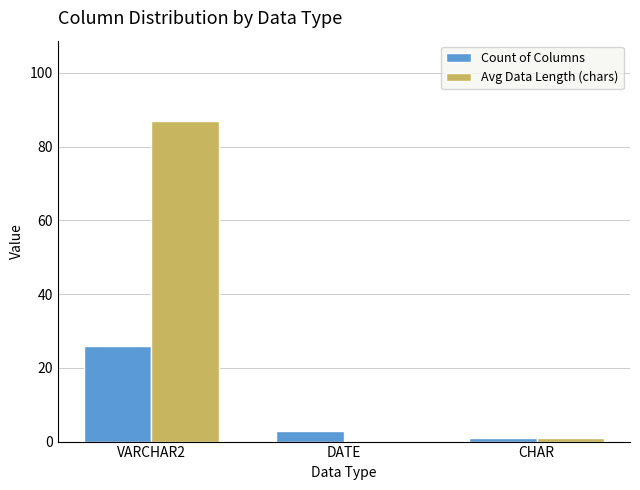

What is the sum of all Avg Data Length (chars) values?

88